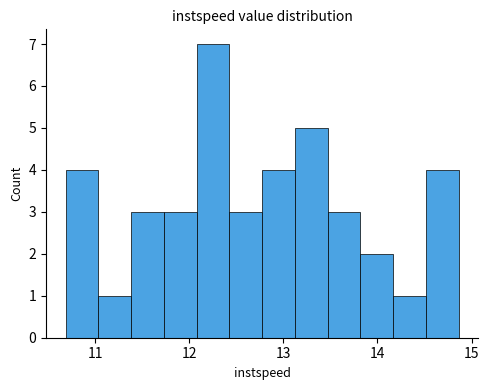

Around what value on the x-axis is the tallest bar? Give the approximate position of its centre, as read against the axis.

12.3